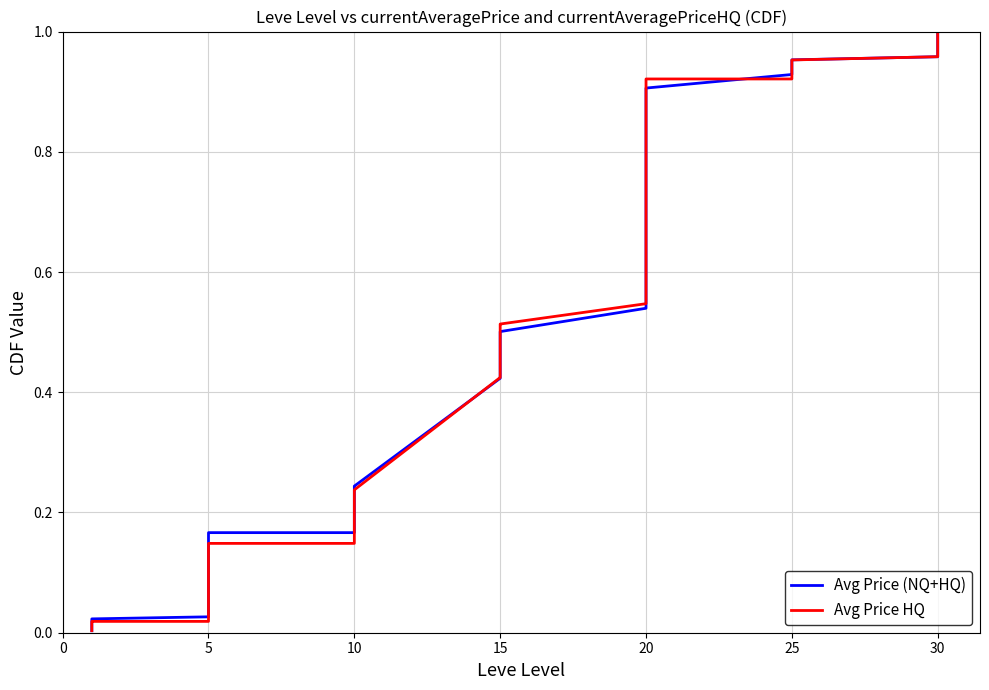

Is the value of Avg Price HQ at 20 greater than the value of Avg Price (NQ+HQ) at 15?

Yes